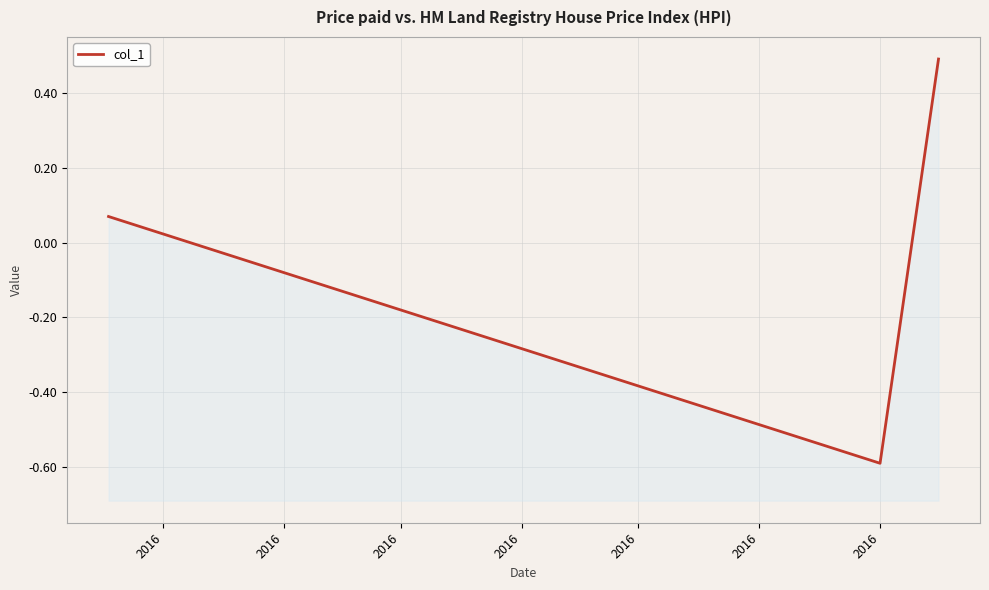

How many lines are shown in the chart?

1